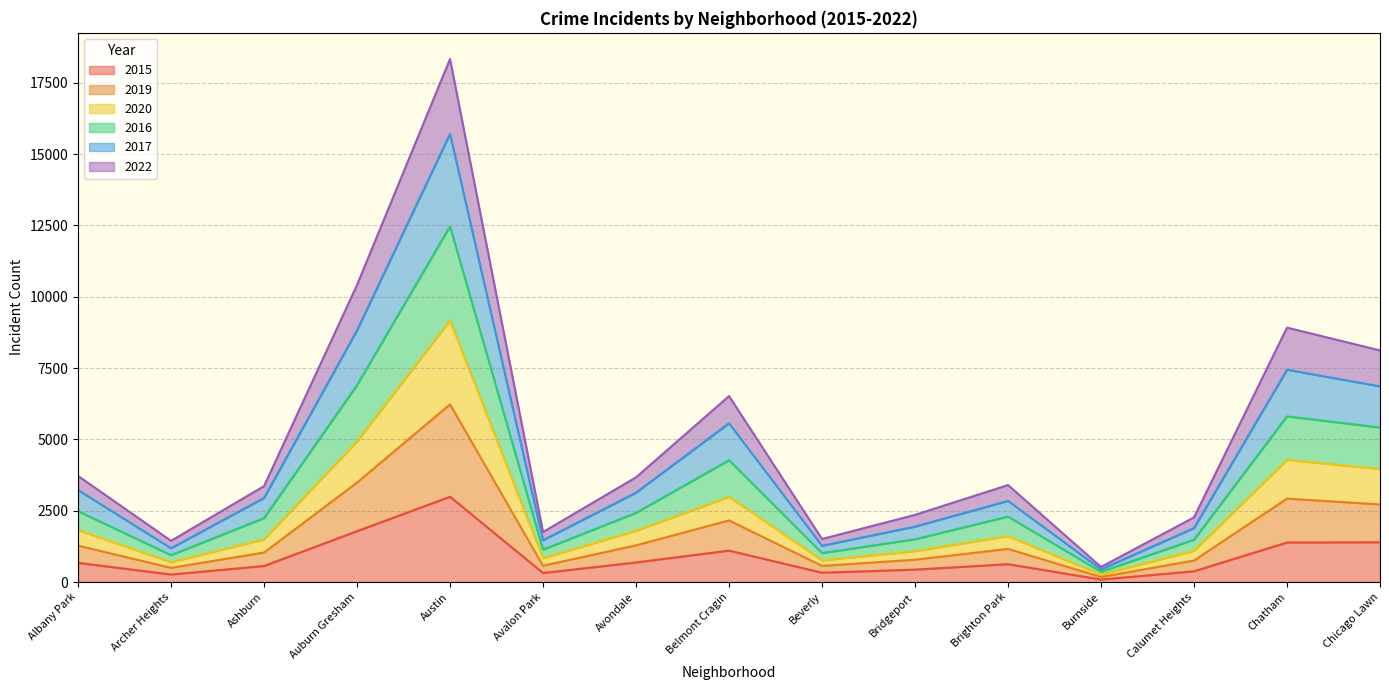

Which series has the widest spread of values?

2017